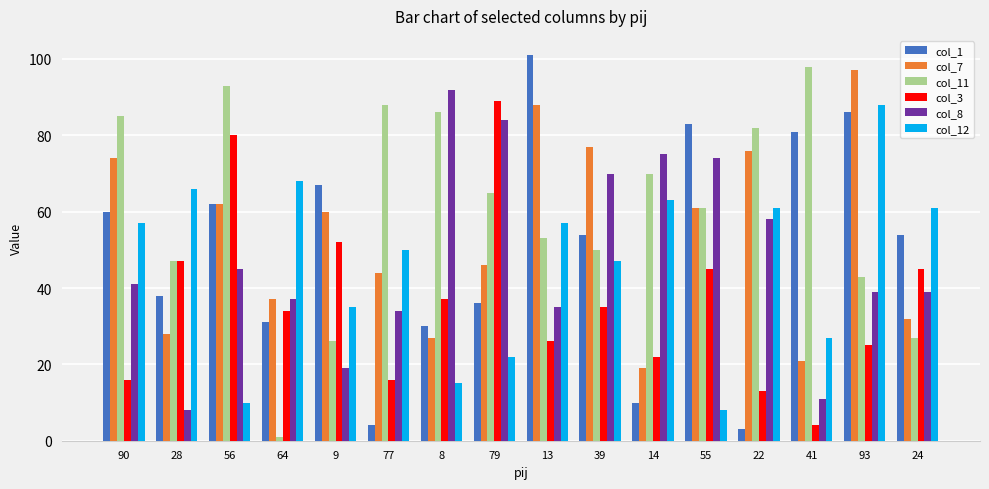

What position from the right is 8?

10